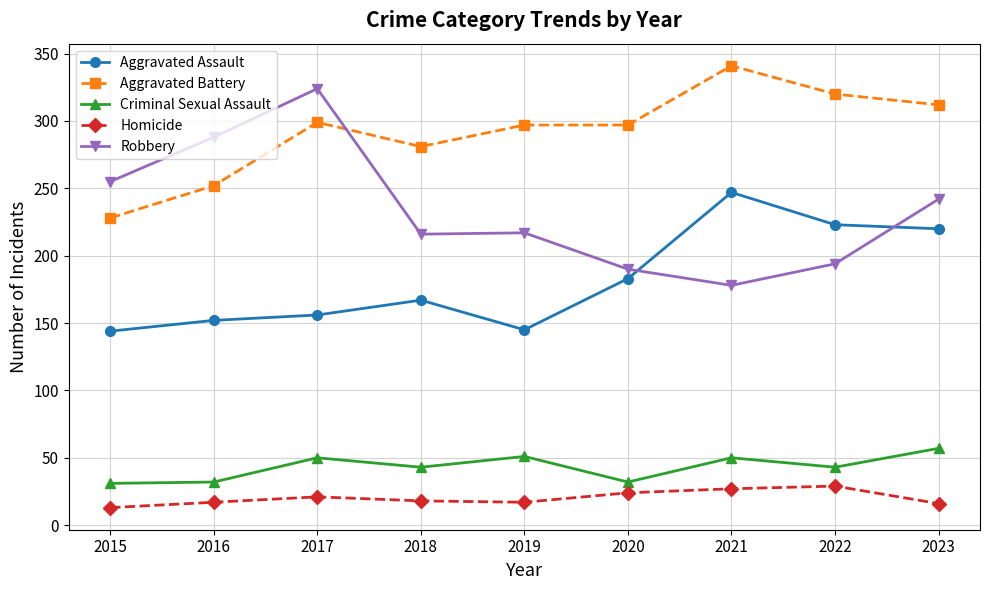

At which label does Criminal Sexual Assault first exceed 43?

2017